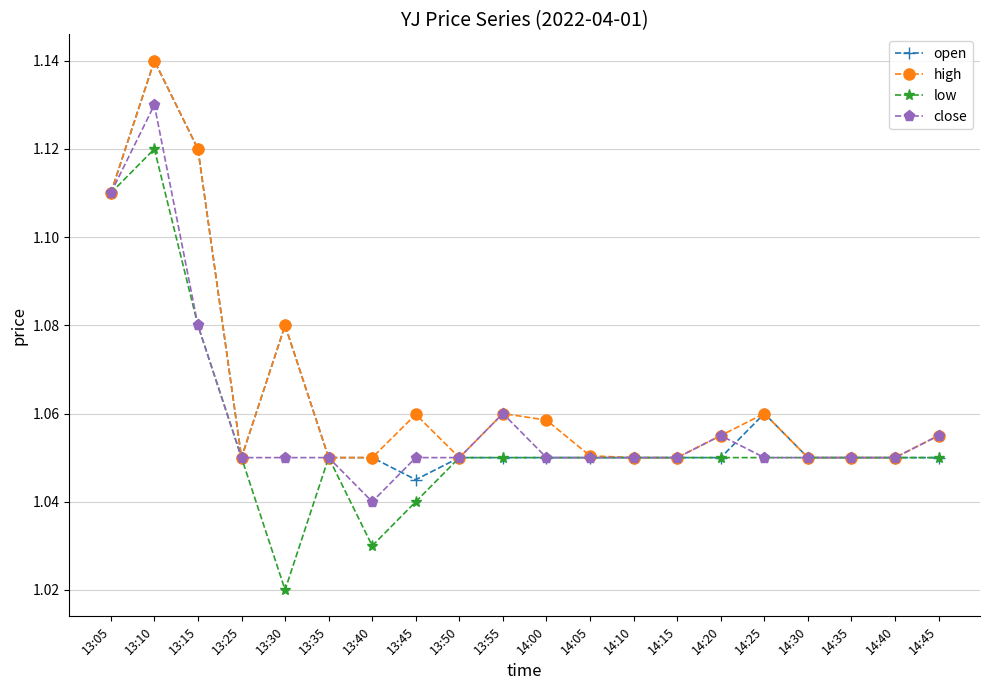

Which series changed the most between 13:10 and 14:05?

open